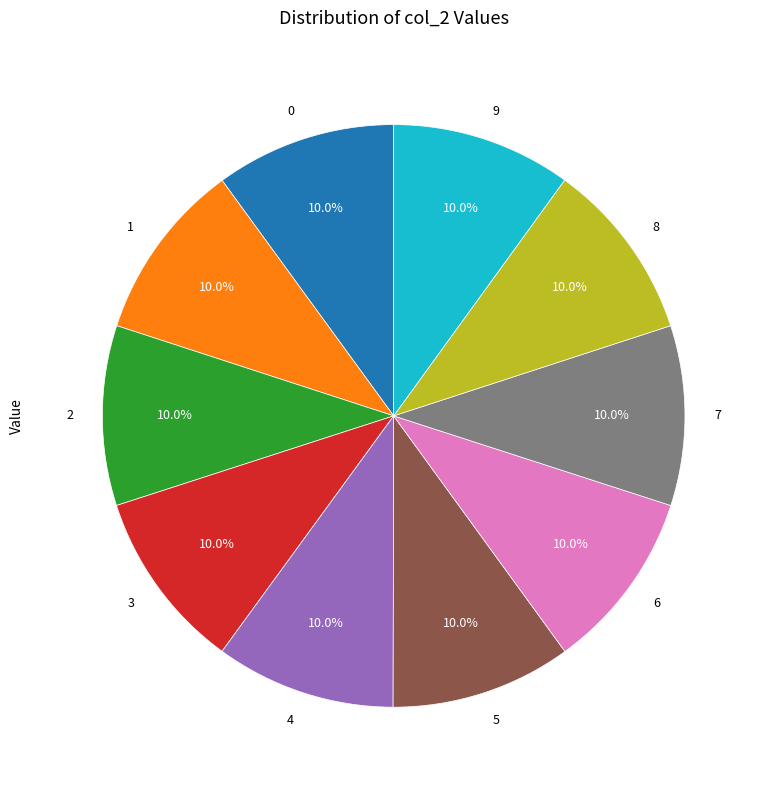

To the nearest percent, what portion does 0 represent?

10%